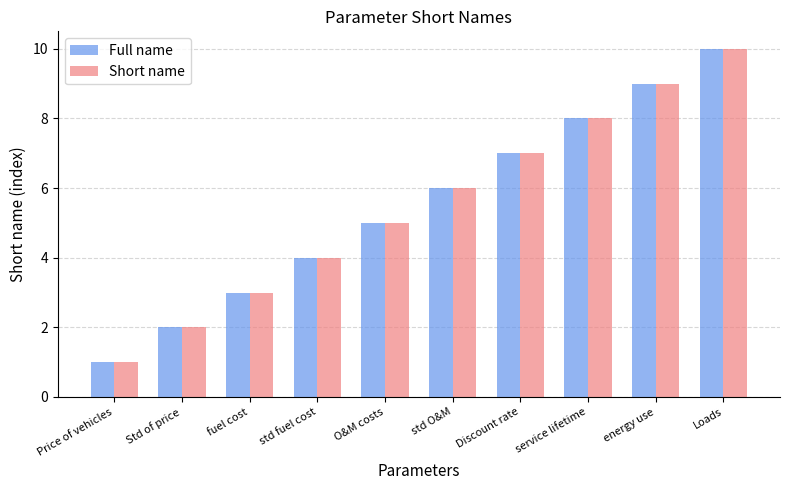

How many Full name values are between 3 and 8?

6